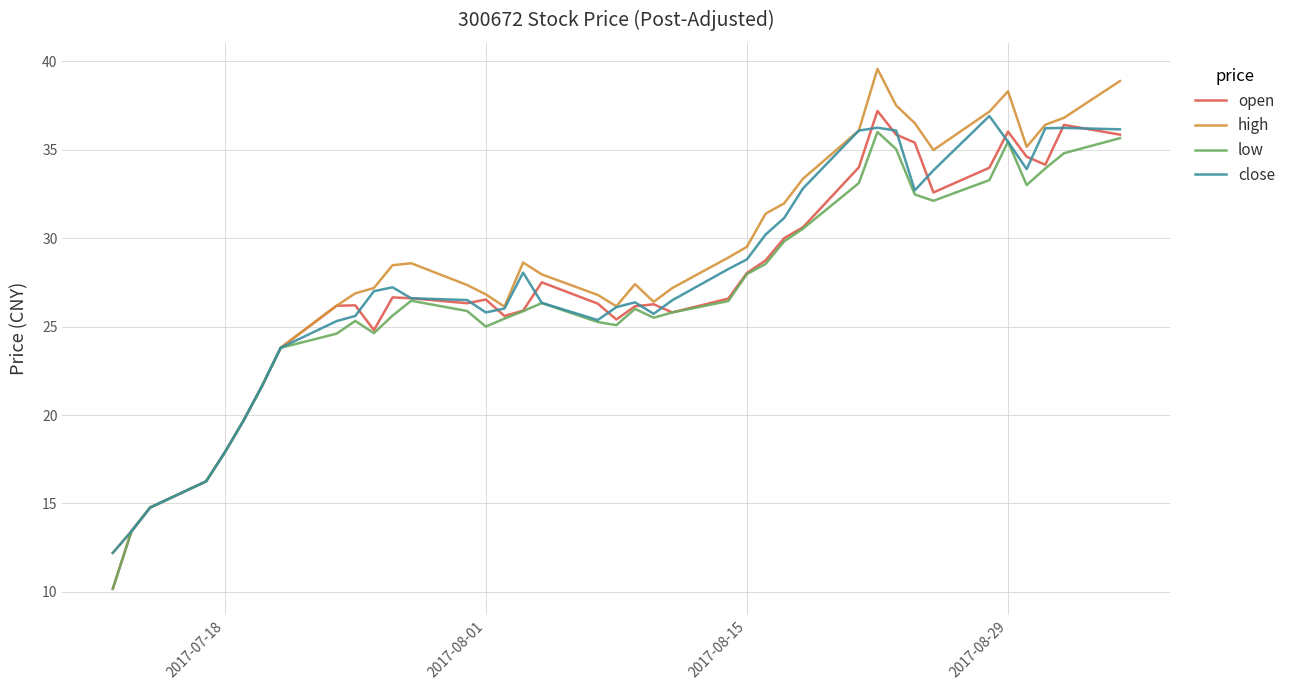

What is the greatest value displayed?

39.6